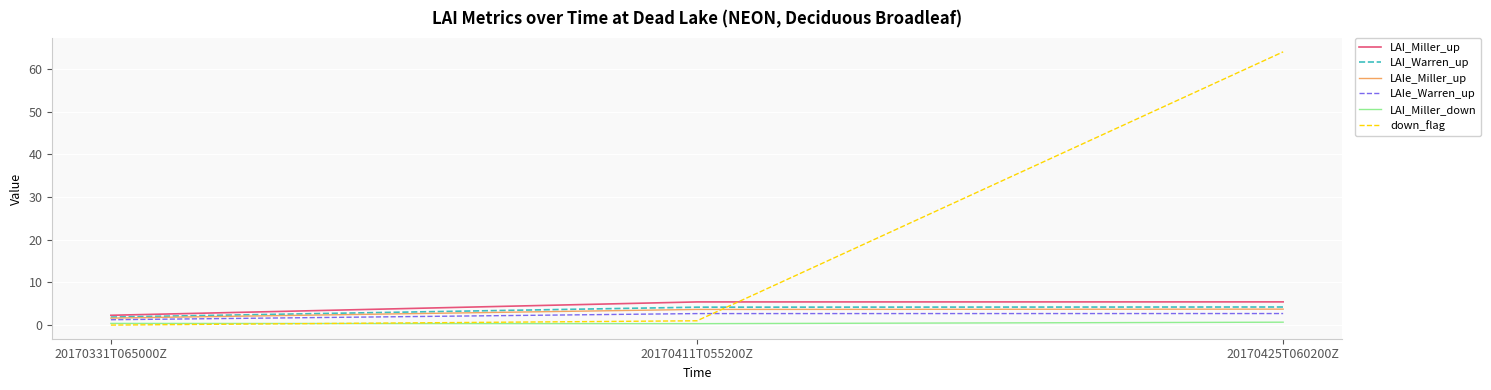

At which label does LAI_Miller_up reach its minimum?

20170331T065000Z